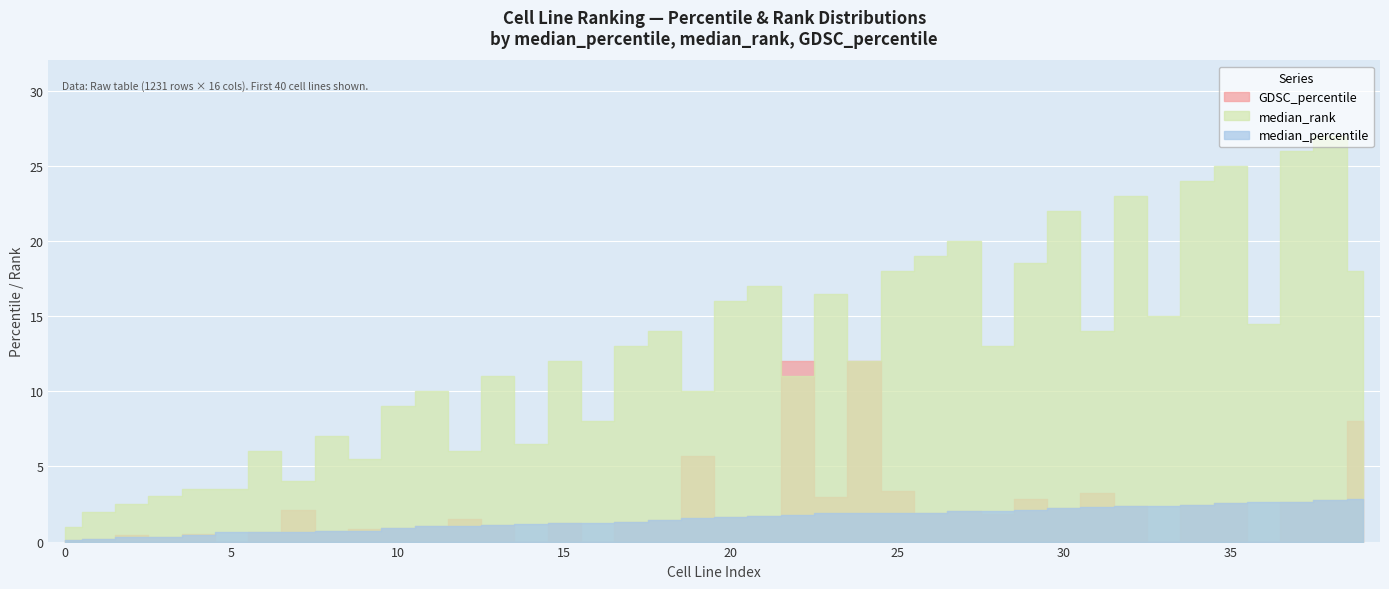

Which series has the largest total across all categories?

median_rank